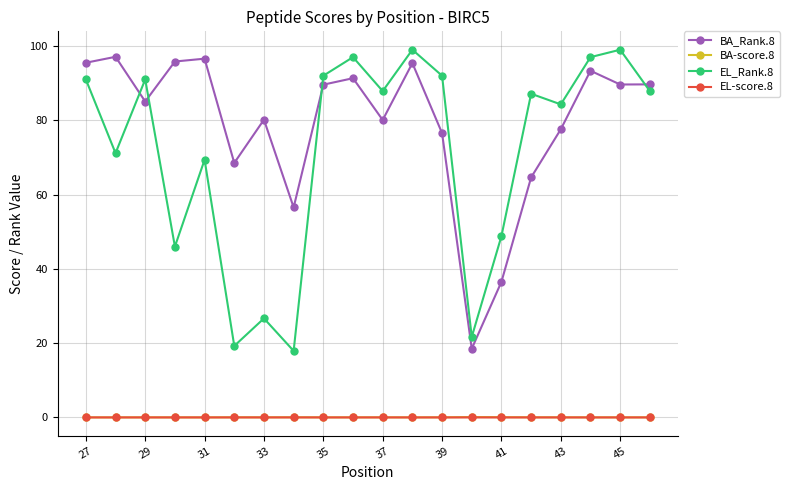

What is the lowest value of the BA_Rank.8 series?

18.5